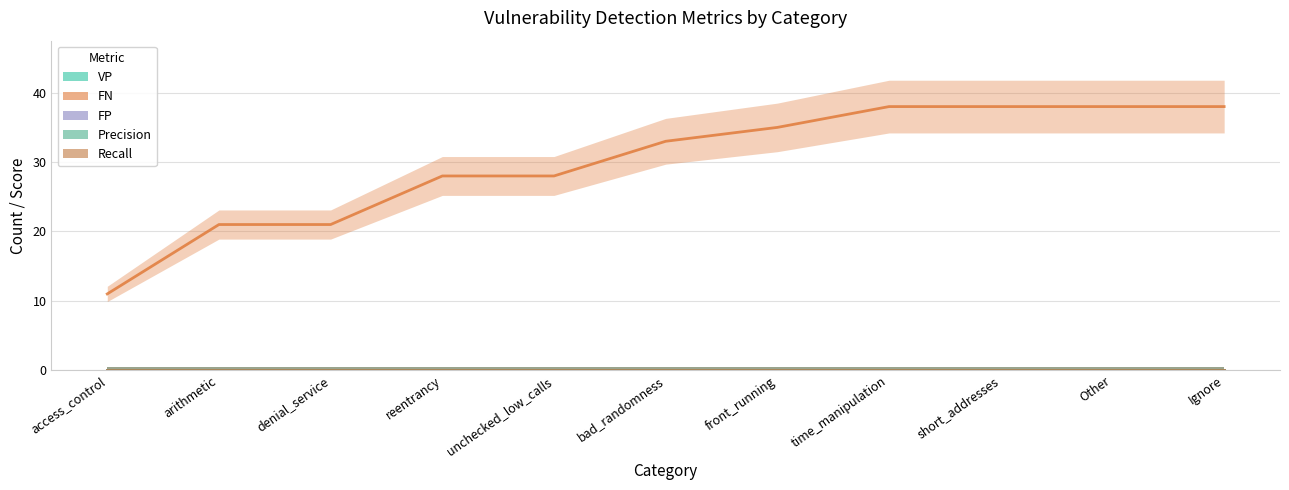

Is this an area chart (filled region under the line)?

No